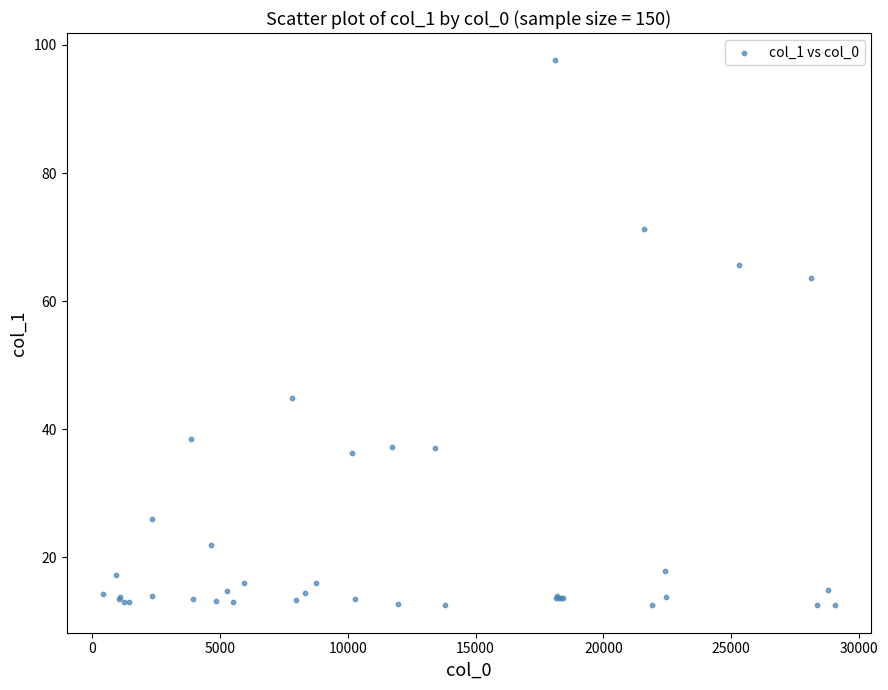

What Y value in the scatter plot is closest to 55?

63.6